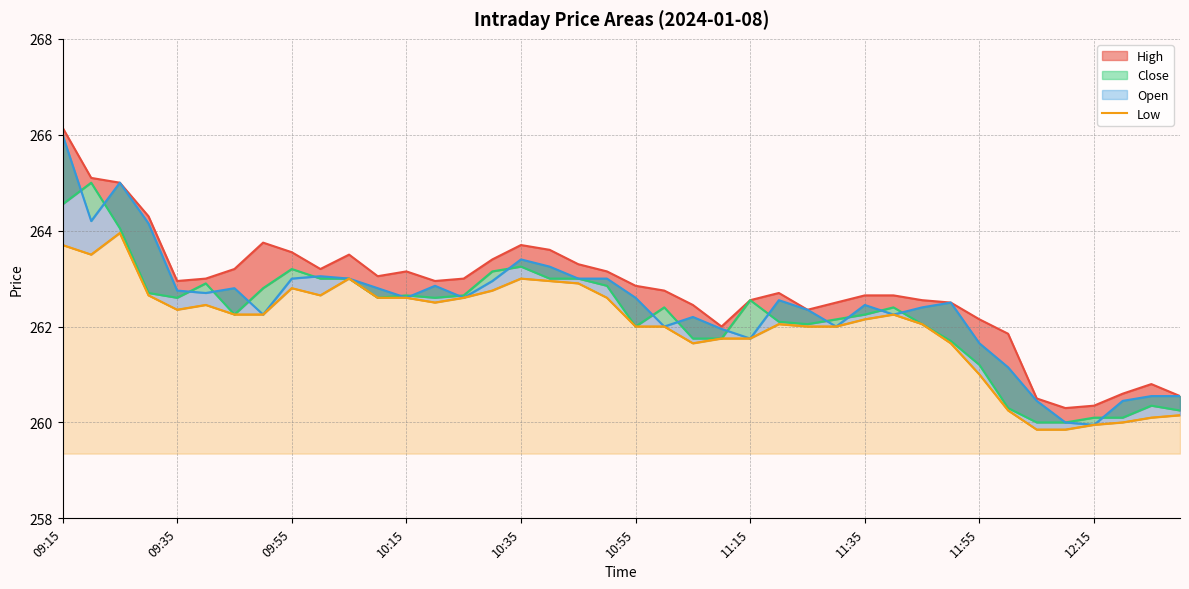

Rank the series at 35 from lowest to highest value.

Low, Close, Open, High